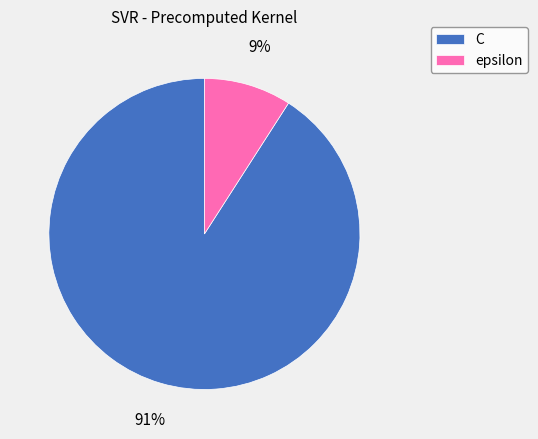

How many slices are in this pie chart?

2